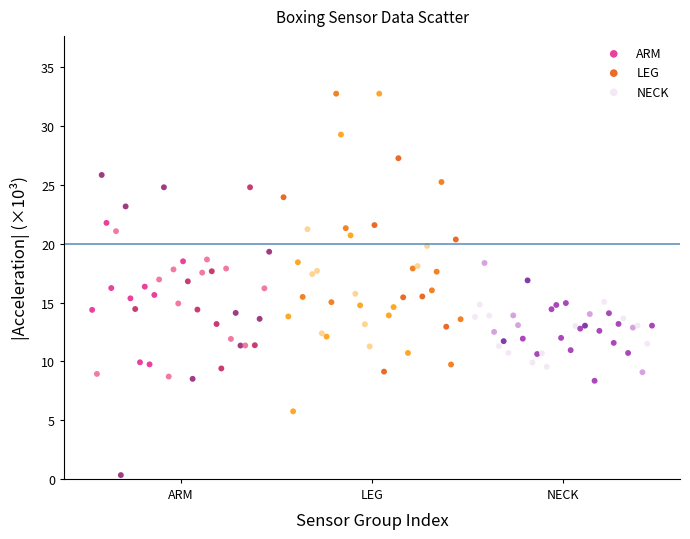

Which series contains the highest Y value?

LEG